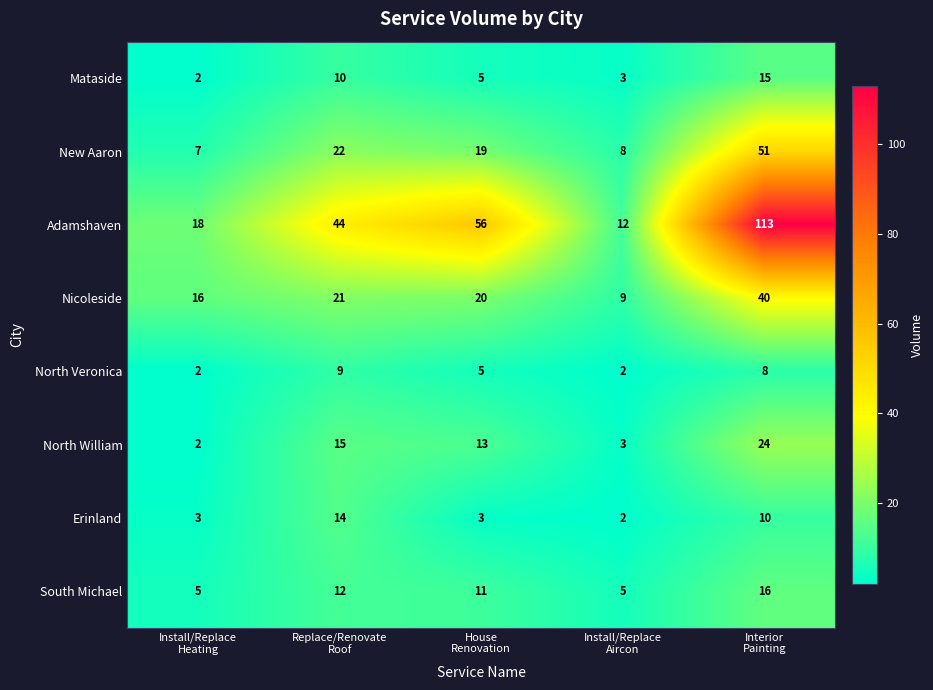

What is the total value across all series at Replace/Renovate
Roof?

147